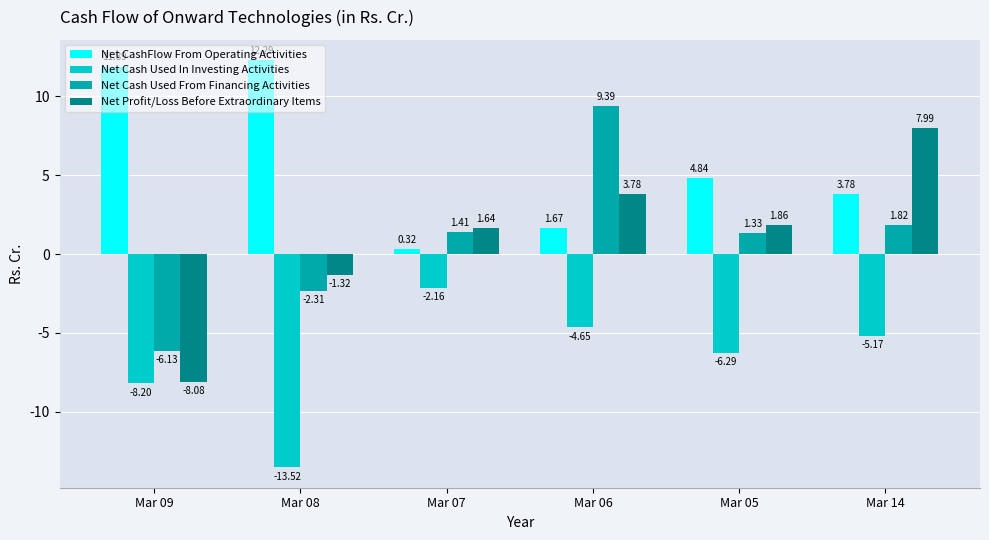

At which label is Net Cash Used From Financing Activities closest to 1?

Mar 05